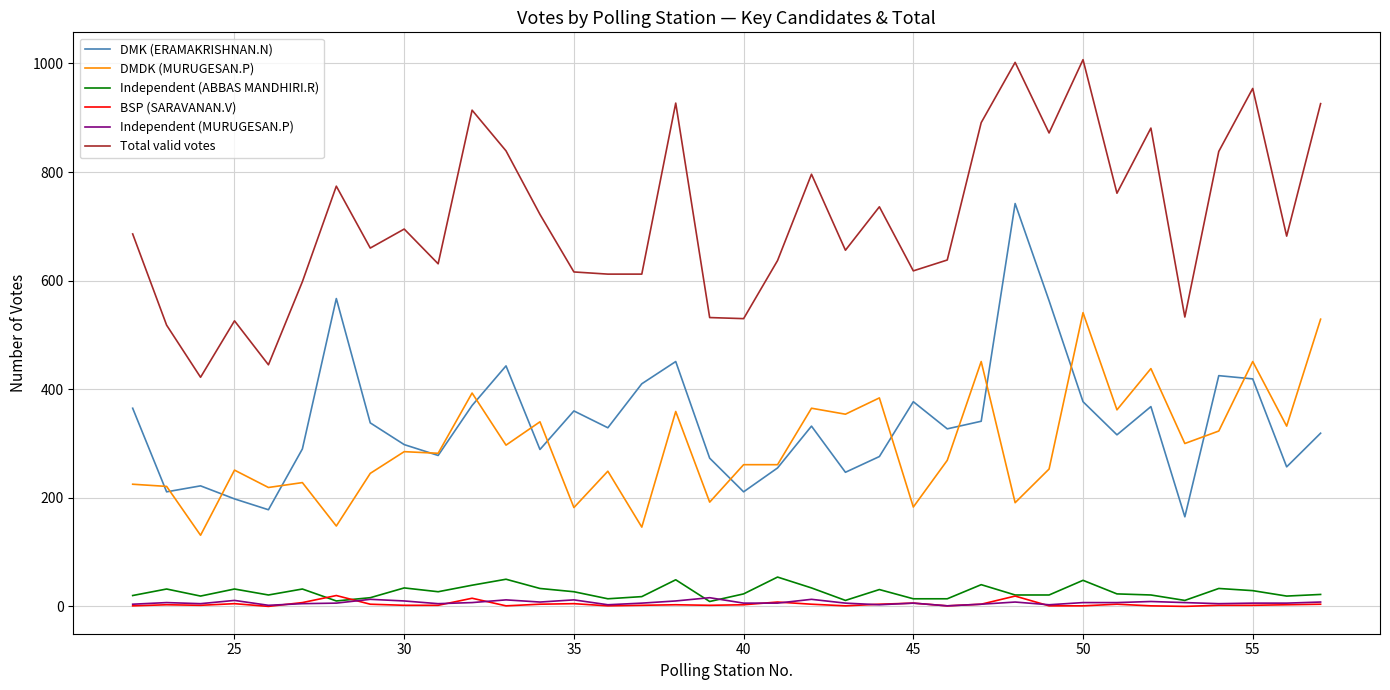

What is the difference between the second highest and second lowest values in the Independent (ABBAS MANDHIRI.R) series?

40